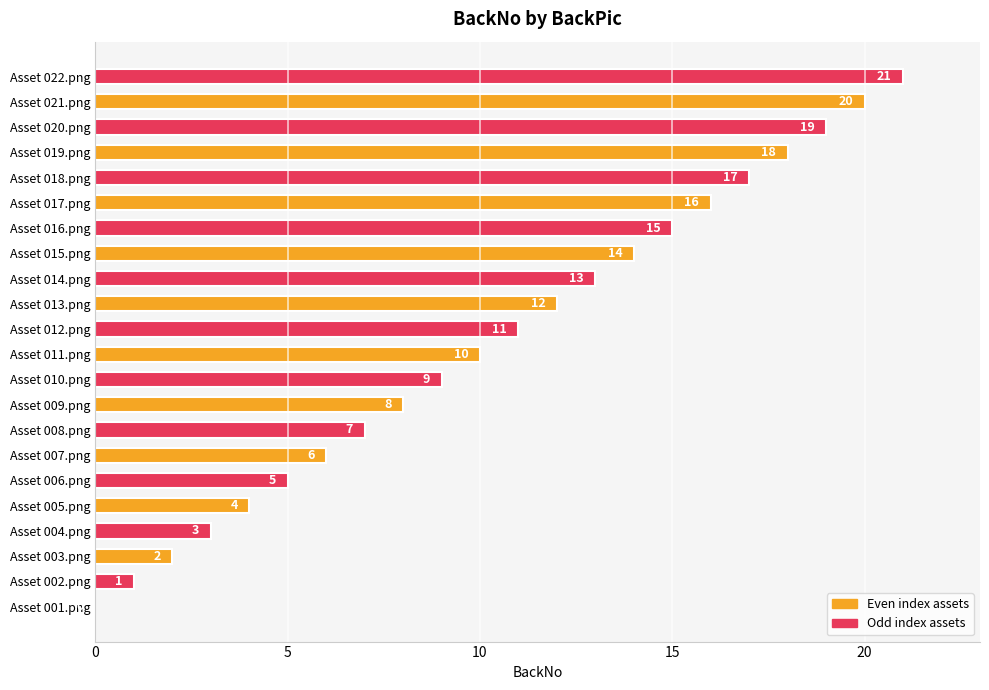

What is the change in value from Asset 005.png to Asset 014.png?

+9